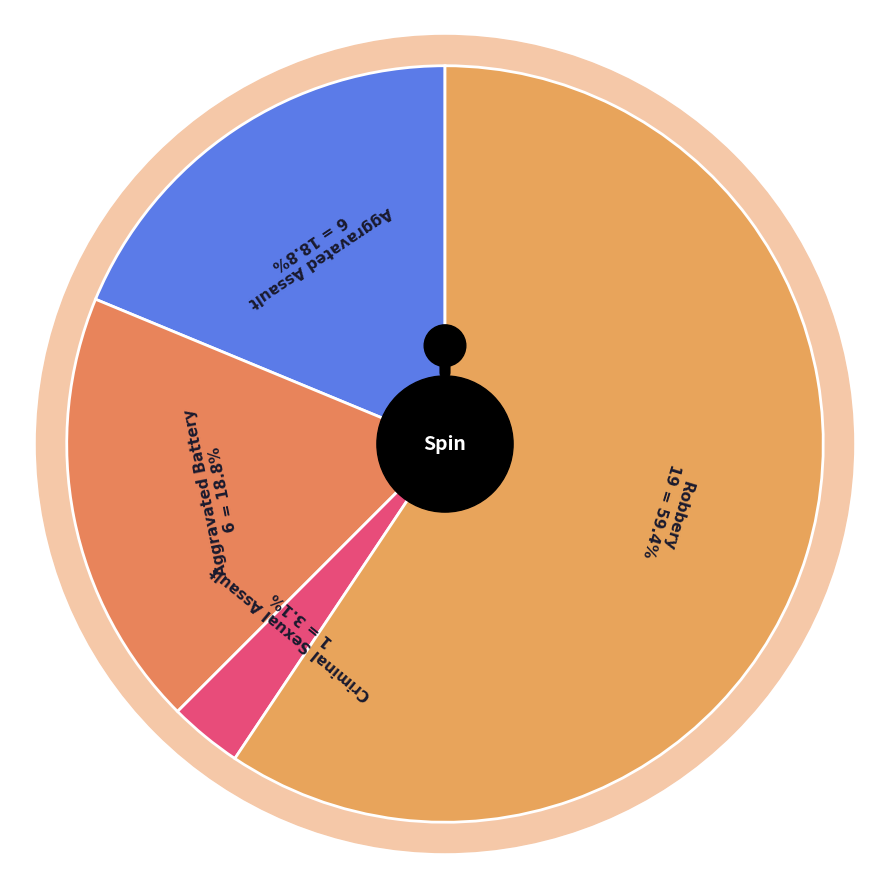

Is it true that Aggravated Assault is 11% of the pie?

False